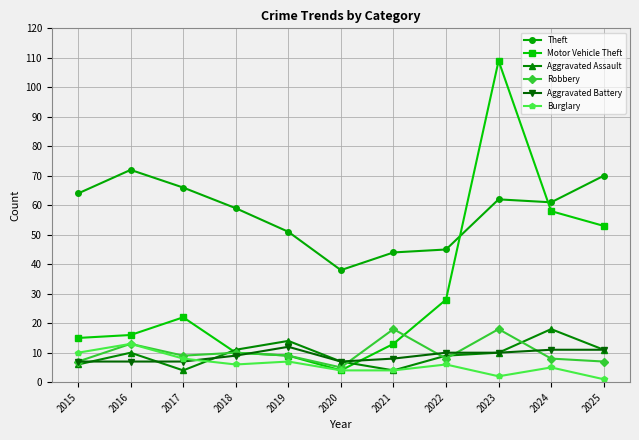

Is the value of Theft at 2024 greater than the value of Aggravated Battery at 2018?

Yes